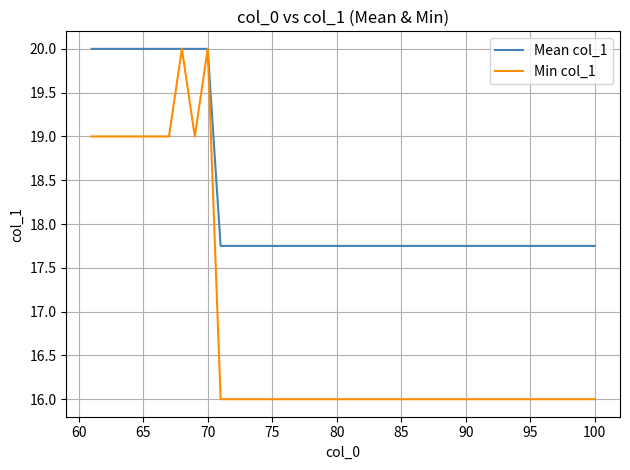

What is the lowest value of the Min col_1 series?

16.0